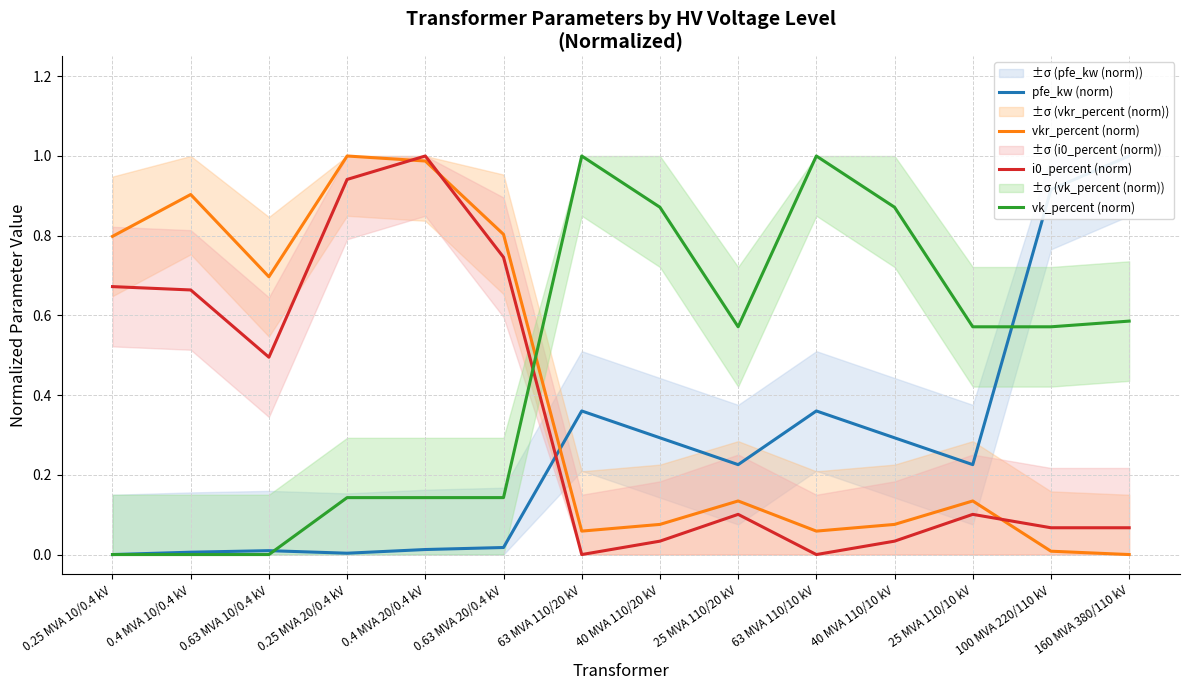

The value of vk_percent (norm) at 100 MVA 220/110 kV is 0.6. True or false?

True